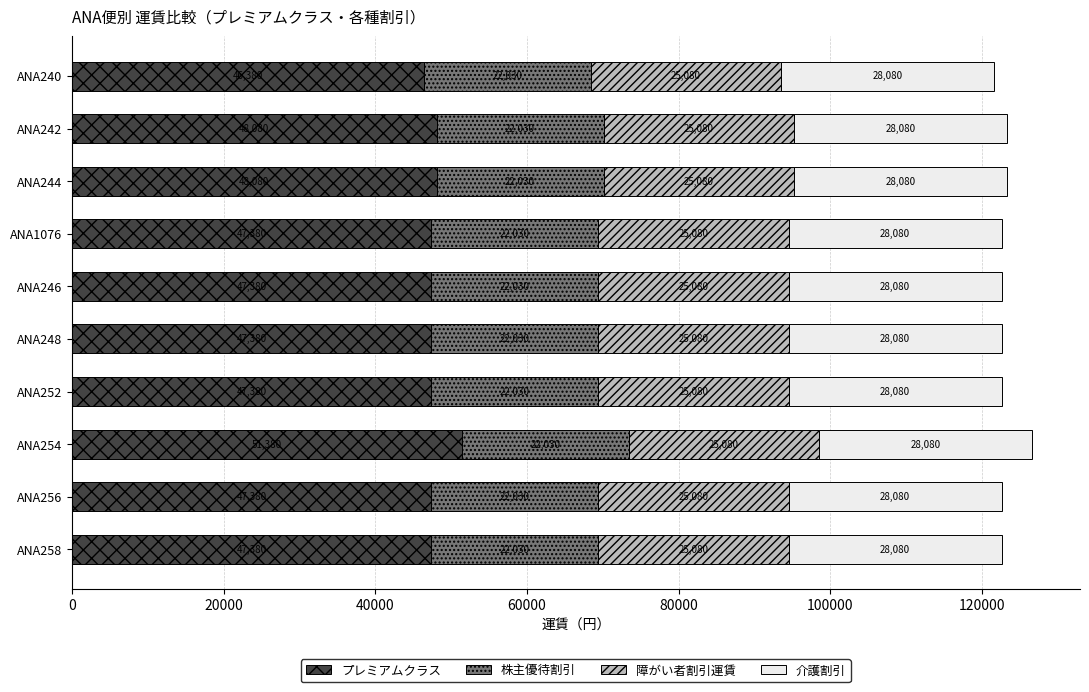

What value does the プレミアムクラス series have at ANA246?

47380